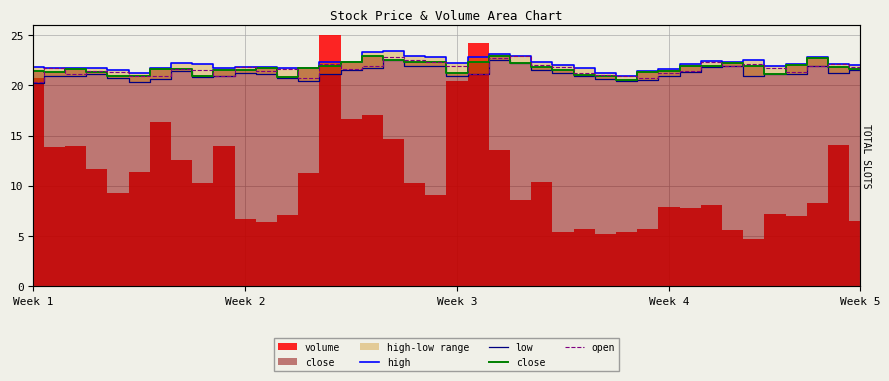

In close, how many points are lower than both neighbors (excluding endpoints)?

7